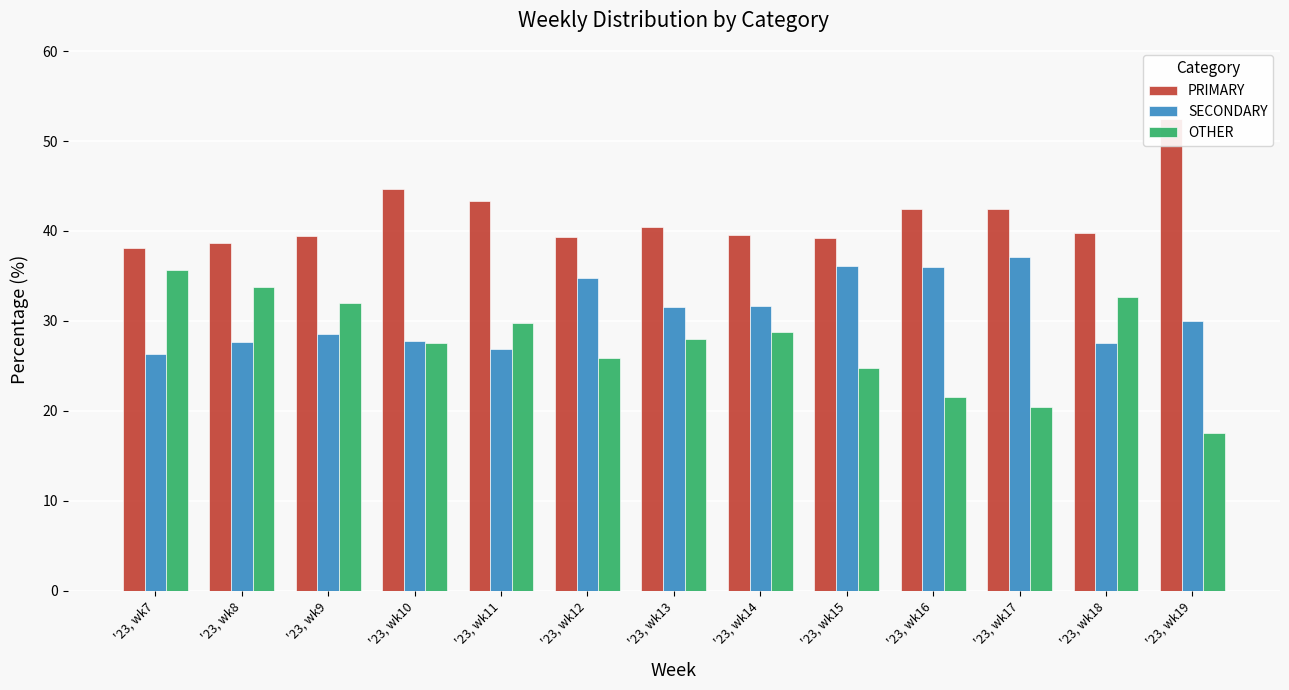

Between '23, wk9 and '23, wk14, which series saw the biggest shift?

OTHER